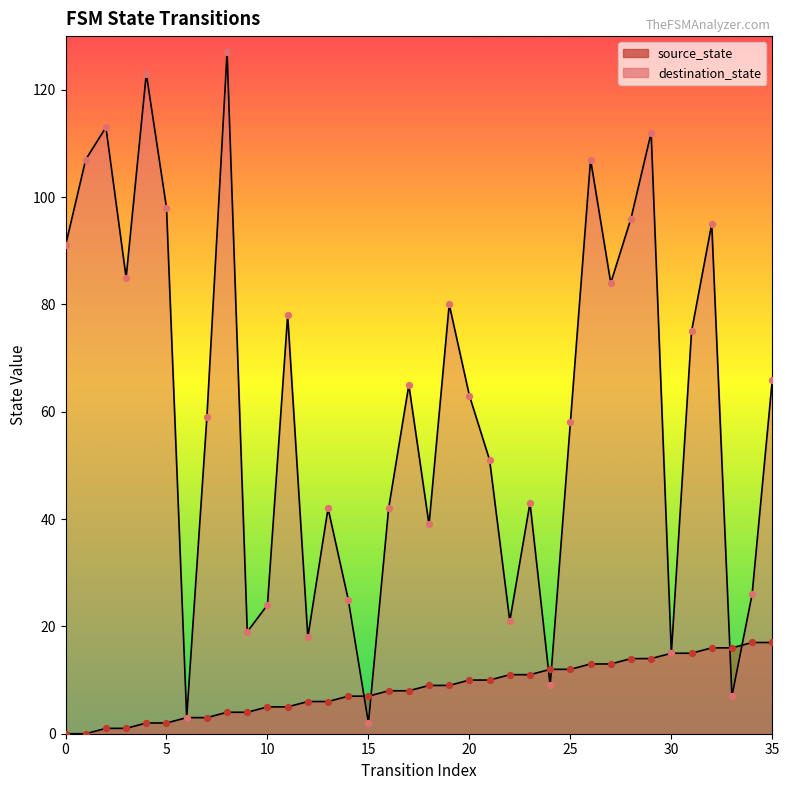

Which series has the widest spread of Y values?

destination_state